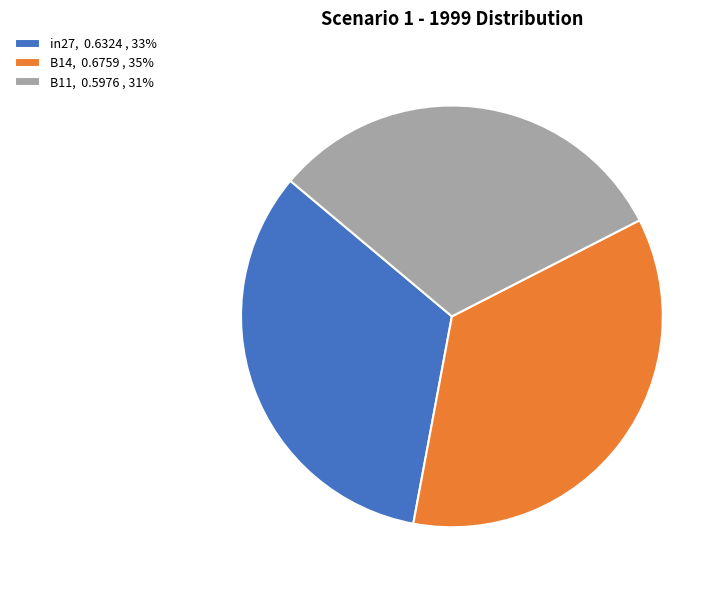

Combined, do in27, 0.6324 , 33% and B11, 0.5976 , 31% account for over 50%?

Yes